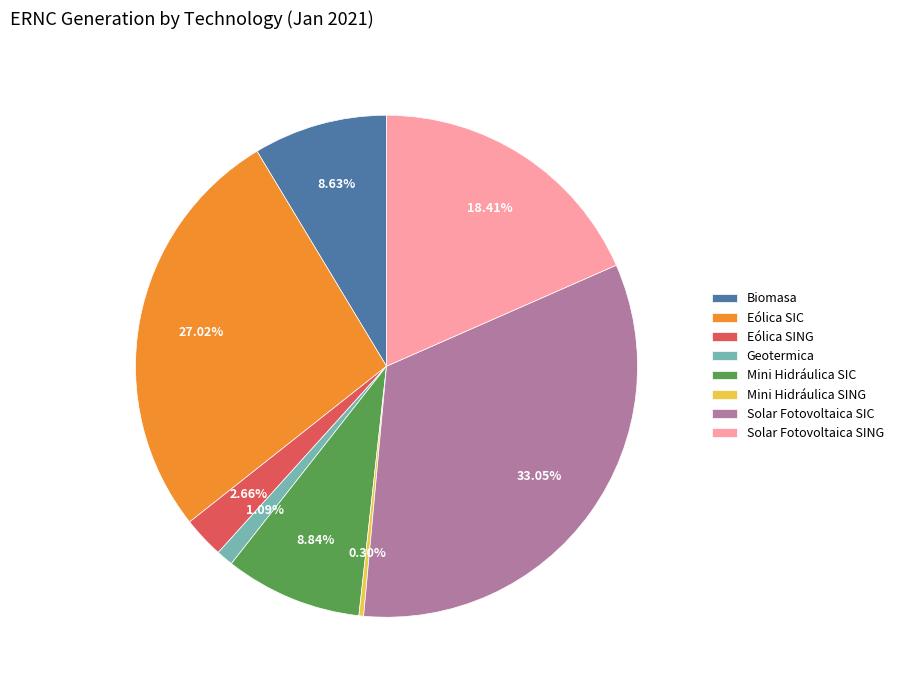

To the nearest percent, what is the difference between the largest and smallest slice percentages?

33%